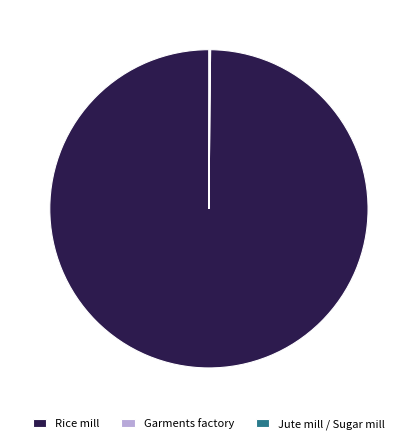

True or false: Rice mill accounts for 85% of the total.

False